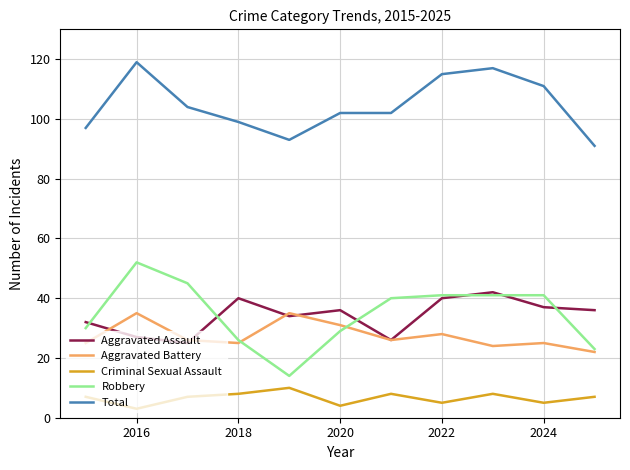

What is the minimum value for Criminal Sexual Assault?

3